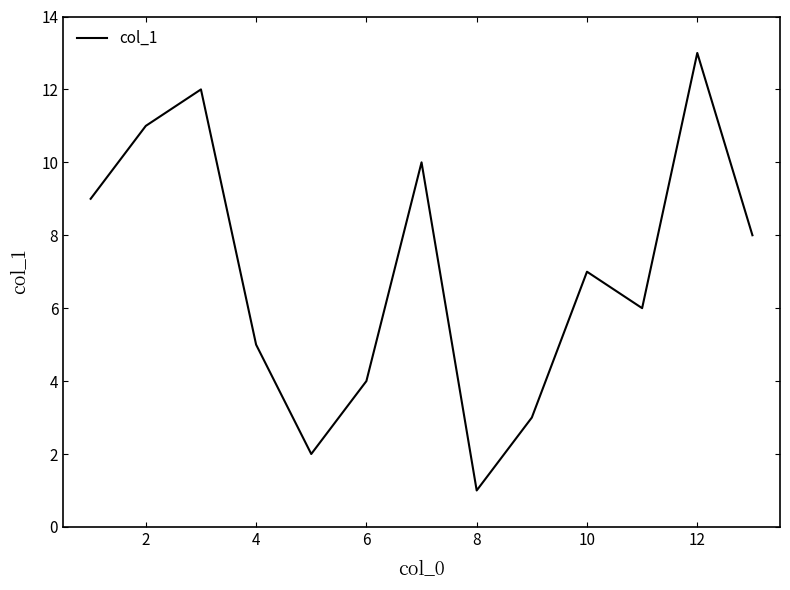

What is the greatest value displayed?

13